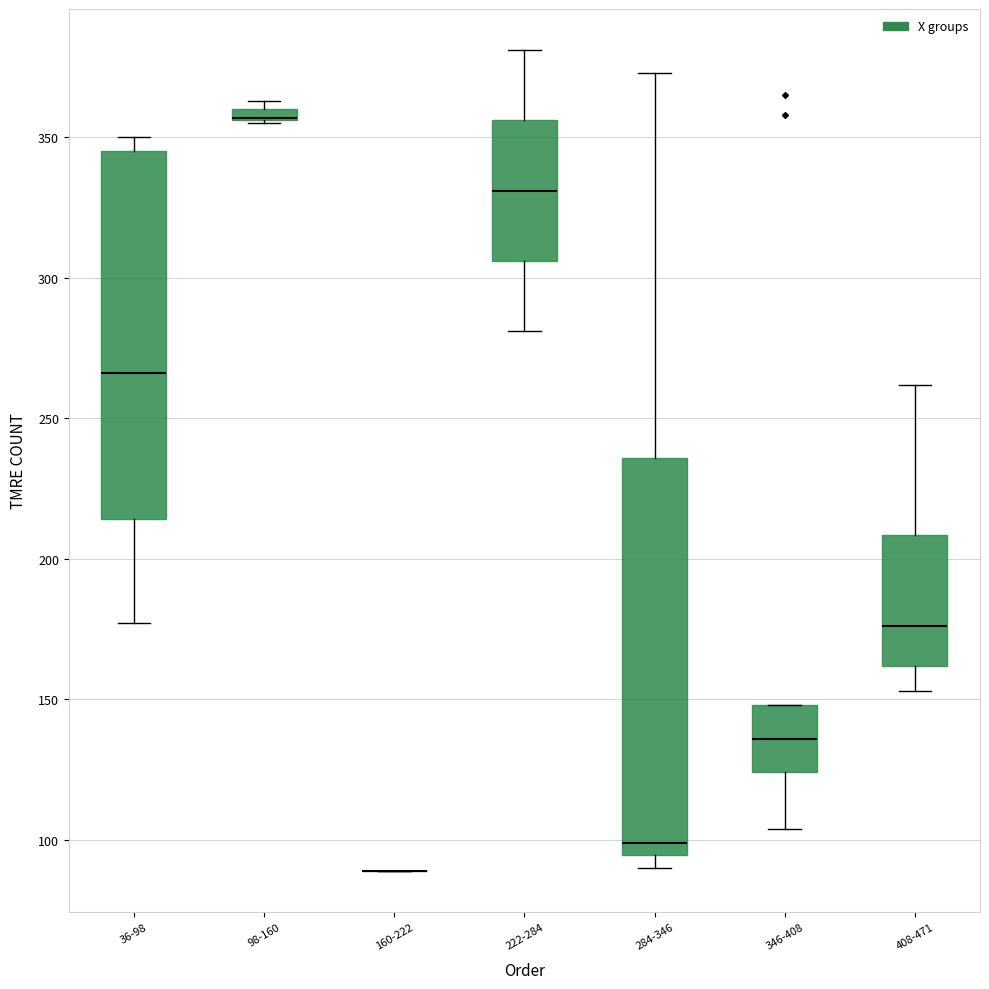

Which box is the tallest, from its lower edge to its upper edge?

284-346